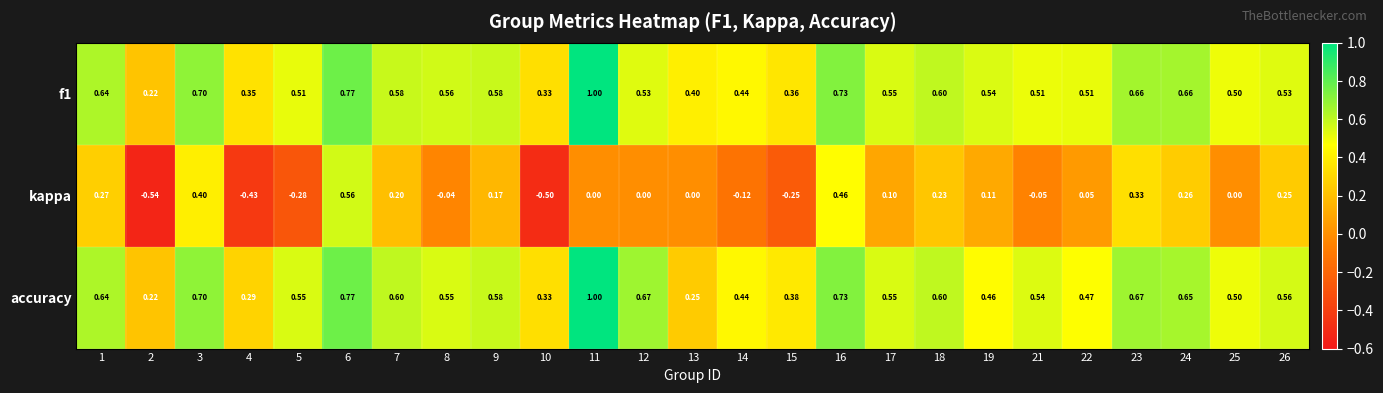

Between 7 and 17, which series saw the biggest shift?

kappa